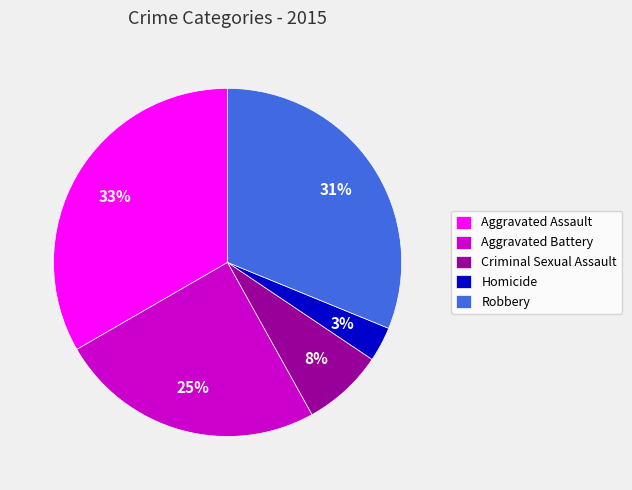

Combined, do Homicide and Criminal Sexual Assault account for over 50%?

No